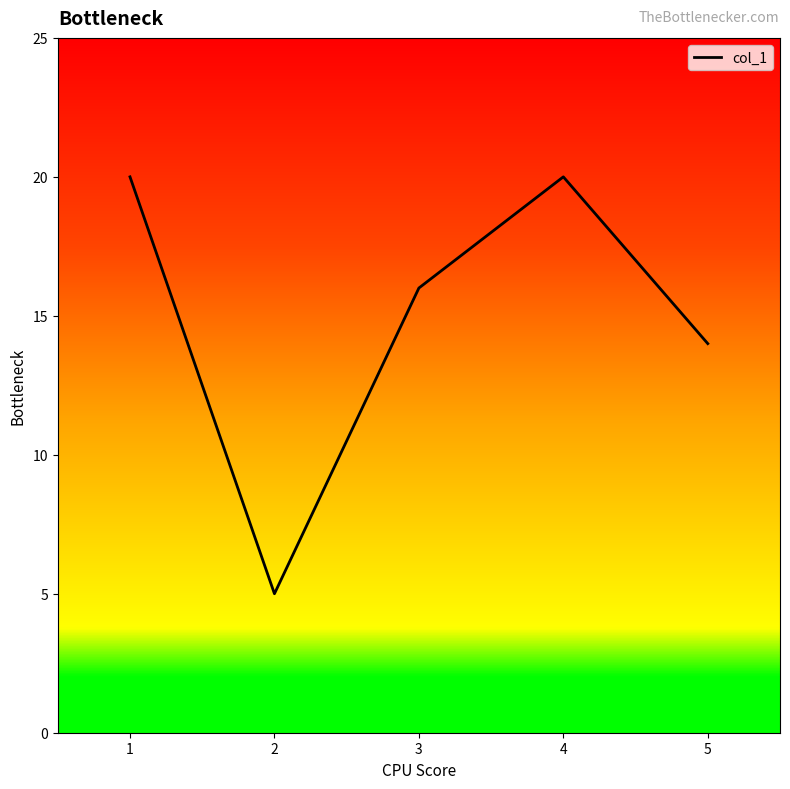

What is the change in value from 1 to 2?

-15